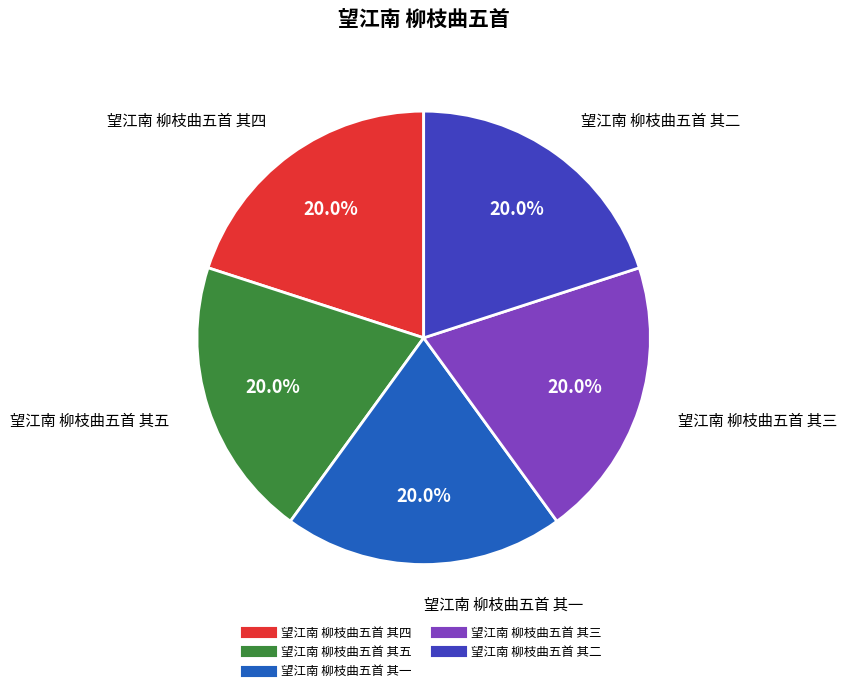

Approximately how many times larger is the value at 望江南 柳枝曲五首 其五 compared to 望江南 柳枝曲五首 其二?

1.0